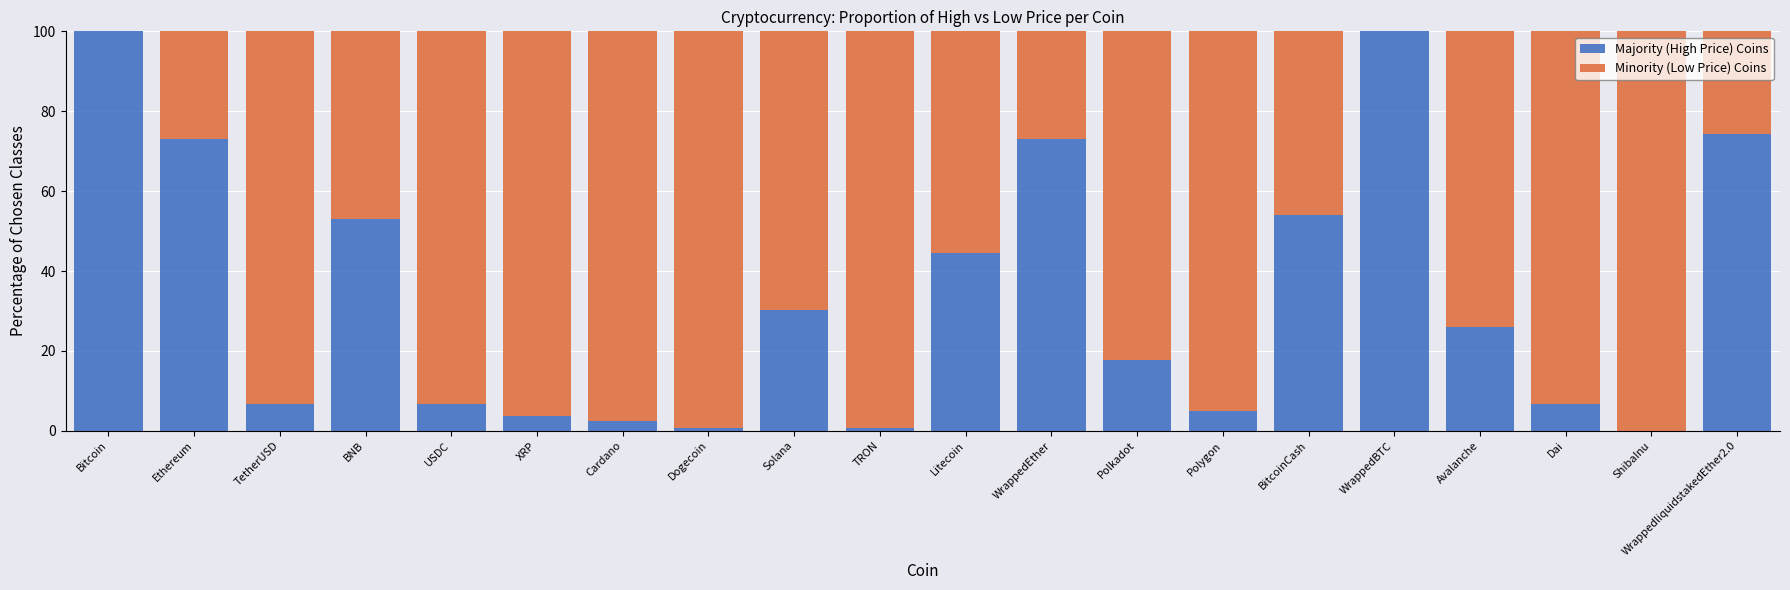

Between Dai and Polygon, which is larger?

Dai